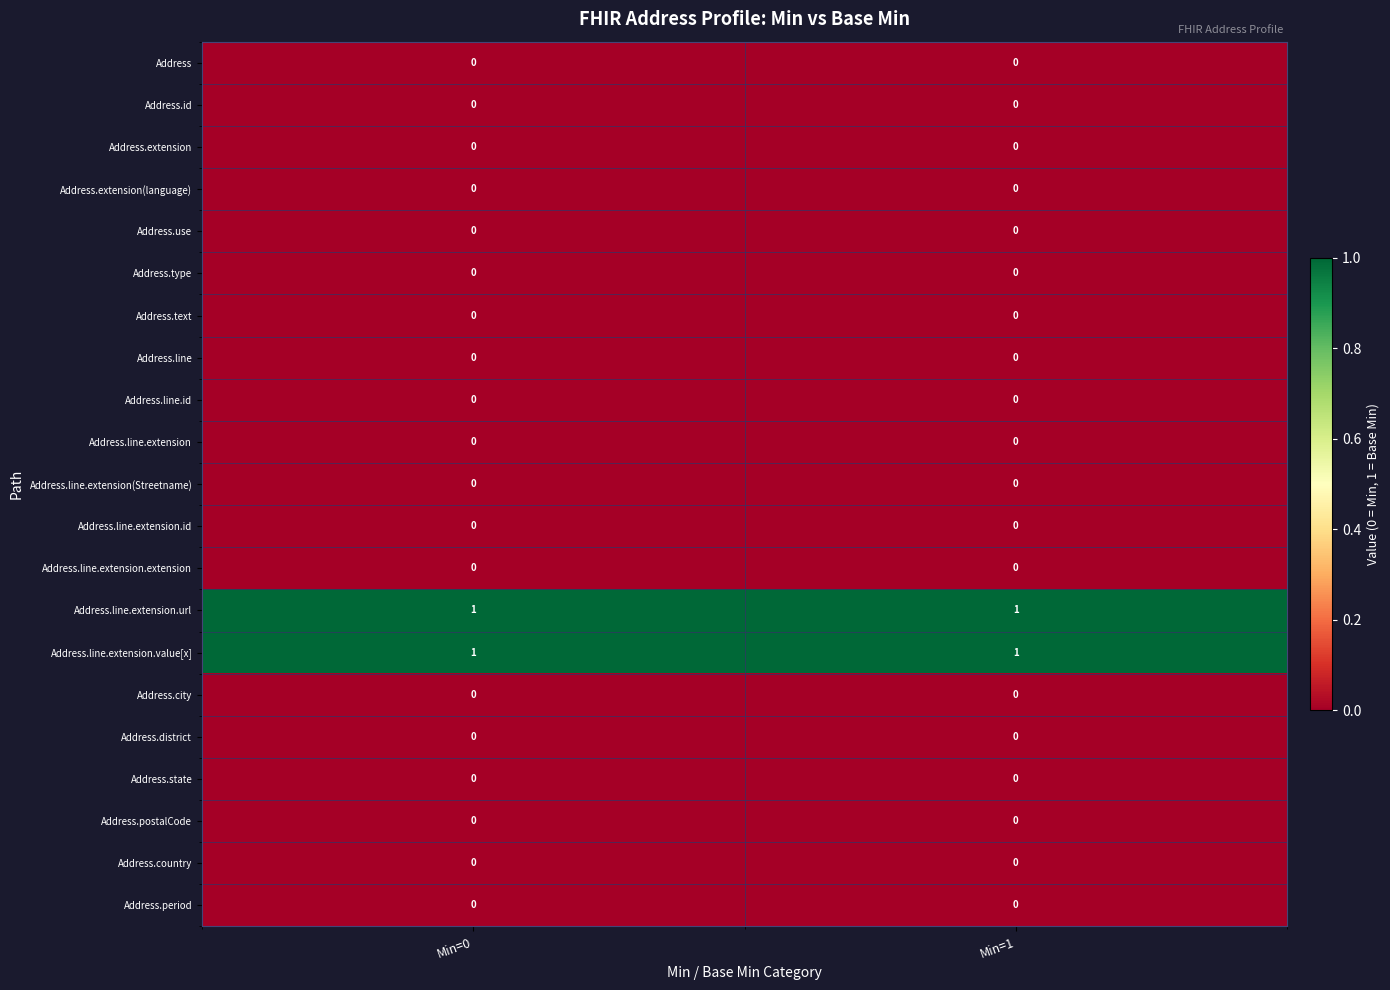

What is the total value across all series at Min=0?

2